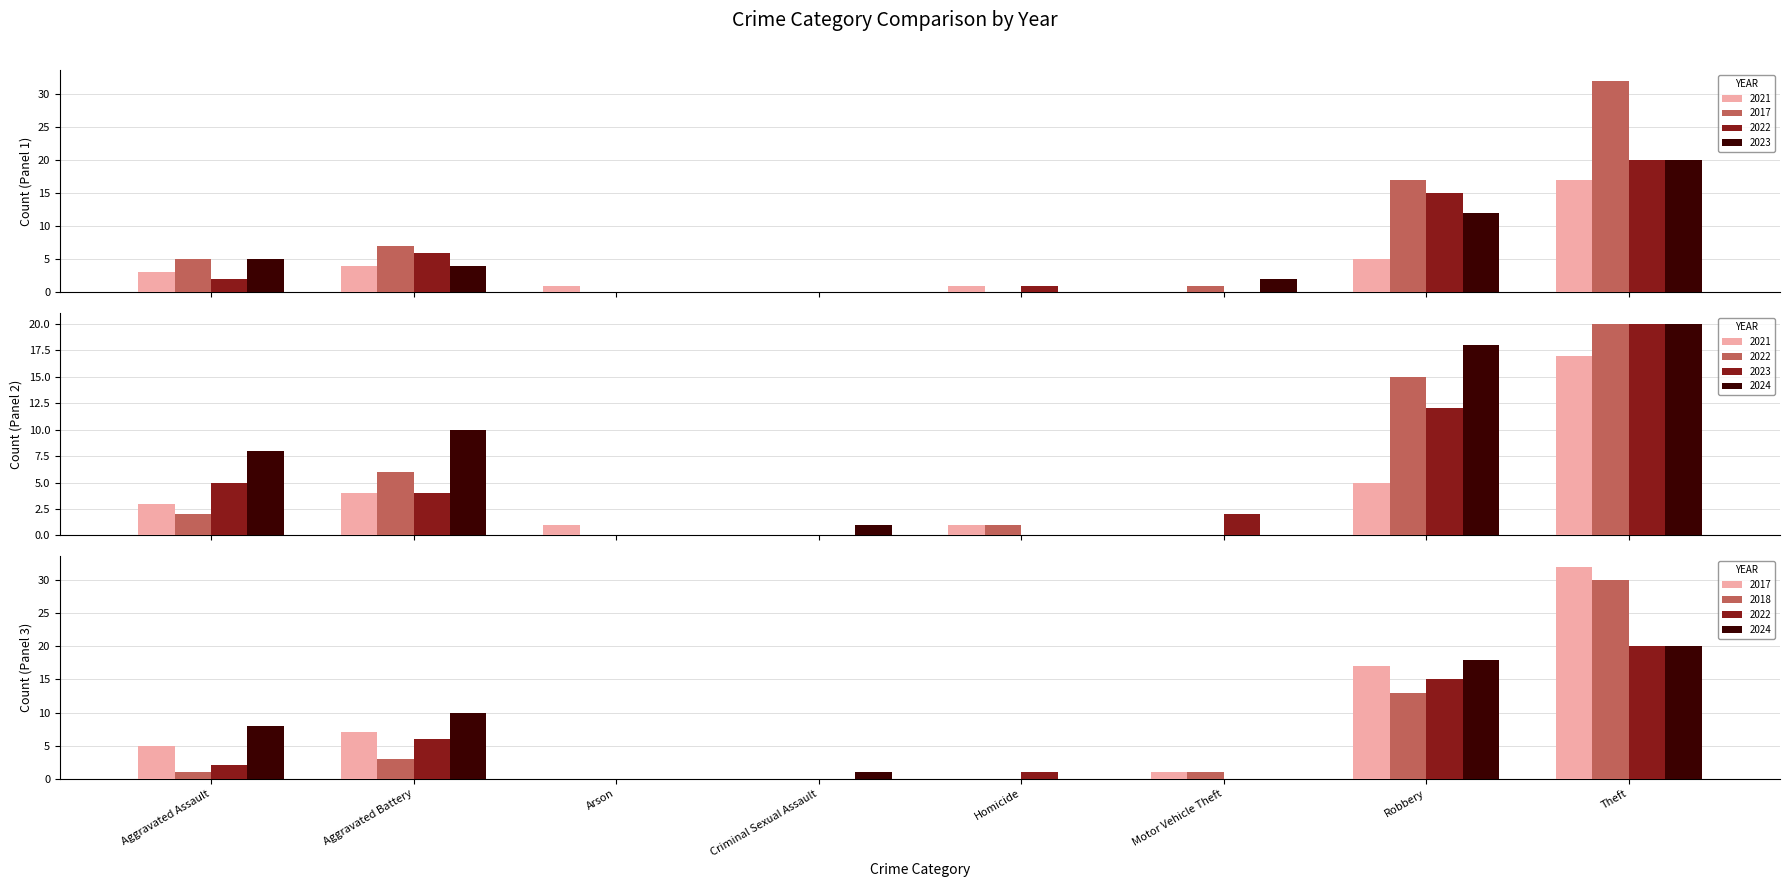

Between Aggravated Assault and Aggravated Battery, which series saw the biggest shift?

2022